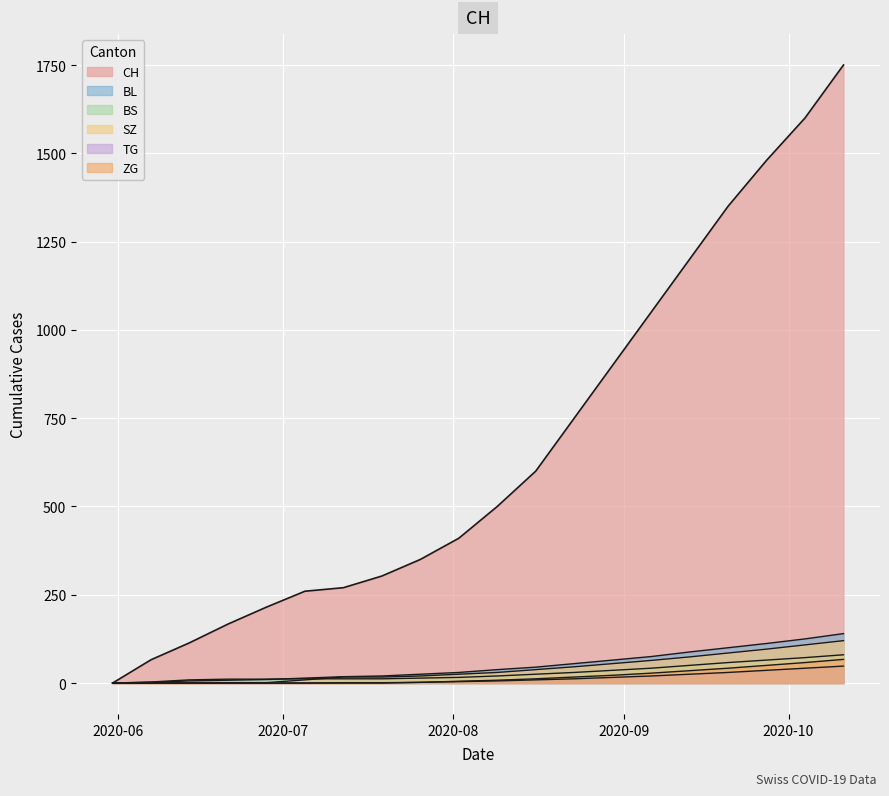

What is the greatest value displayed?

1750